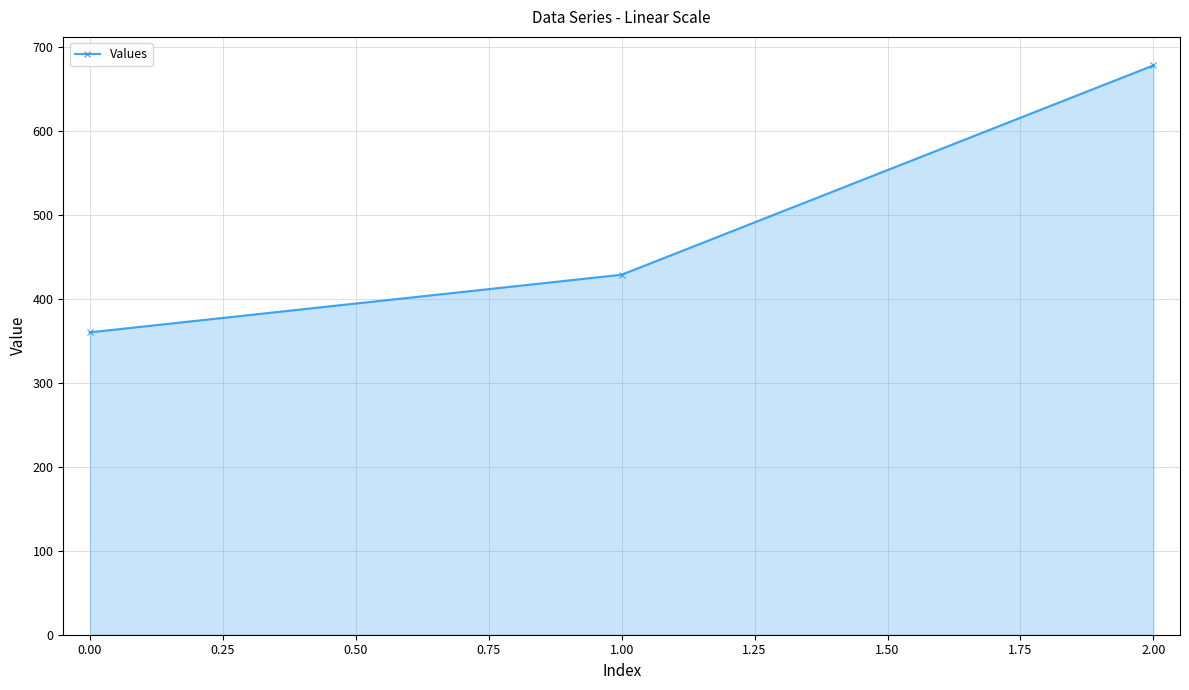

What is the smallest value displayed?

360.0